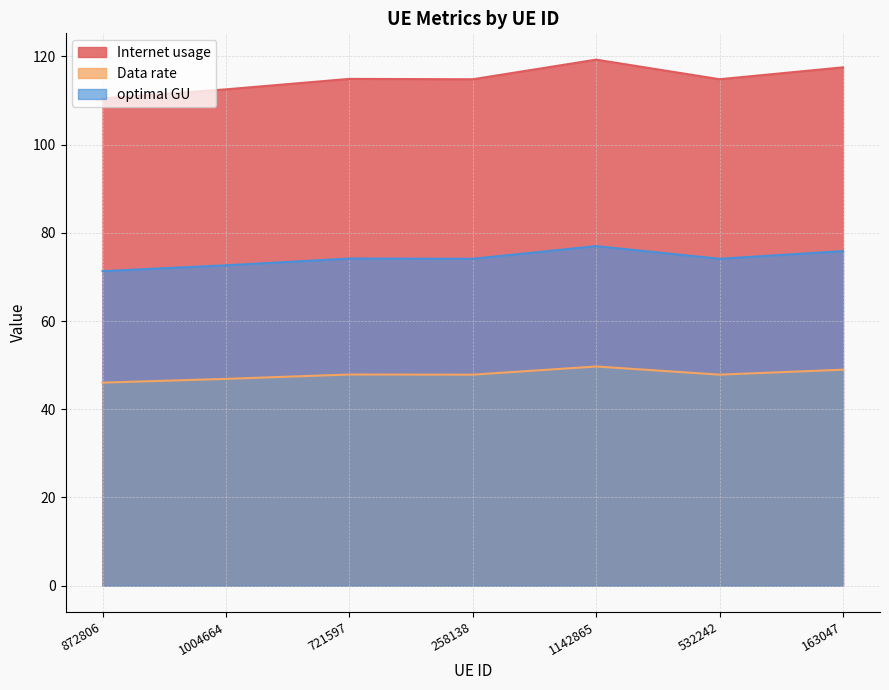

What is the total value across all series at 258138?

236.8